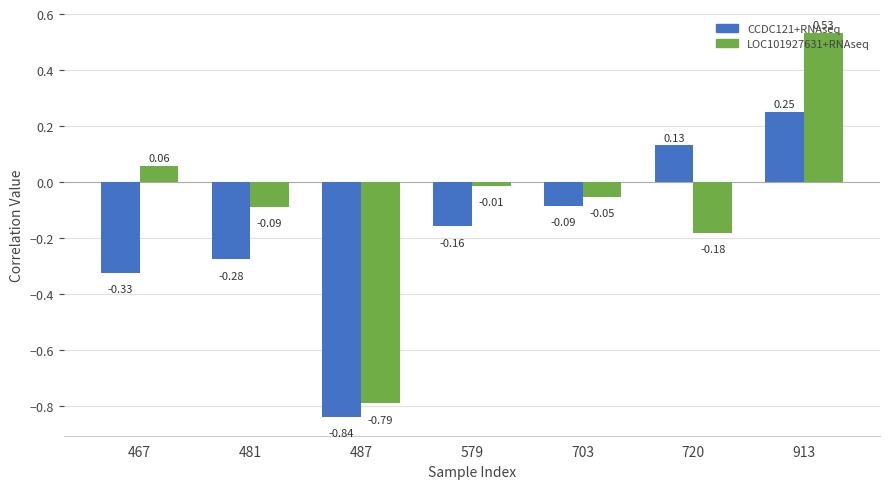

At 720, list the series in order from smallest to largest.

LOC101927631+RNAseq, CCDC121+RNAseq